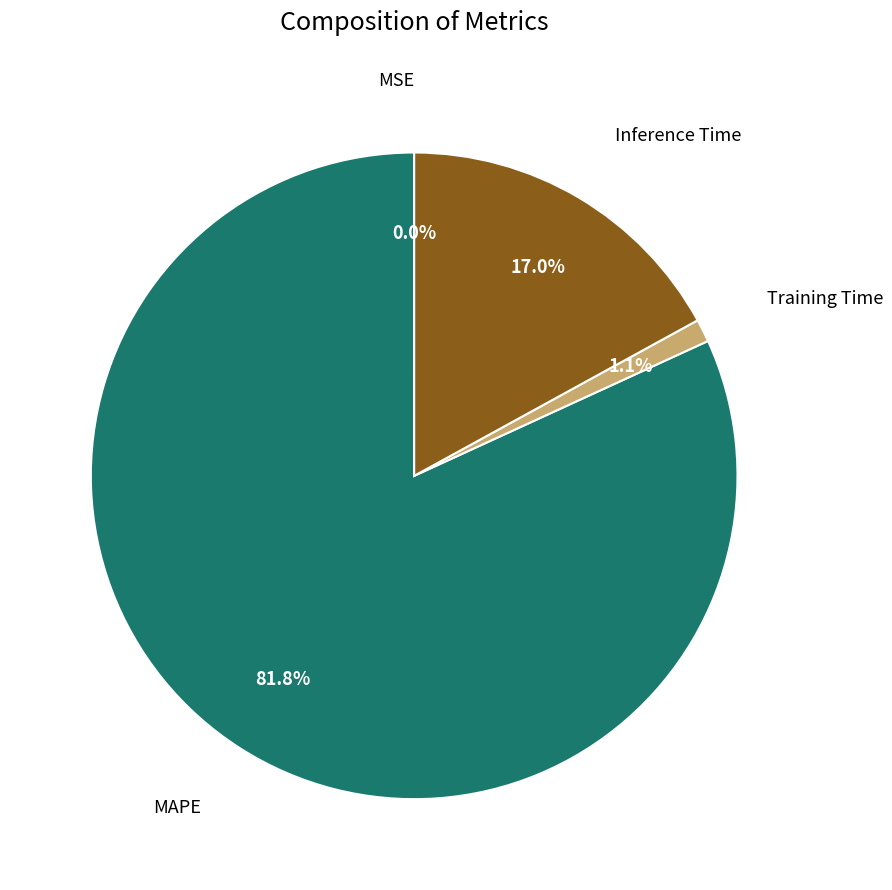

What percentage do Inference Time and MAPE together represent?

98.9%